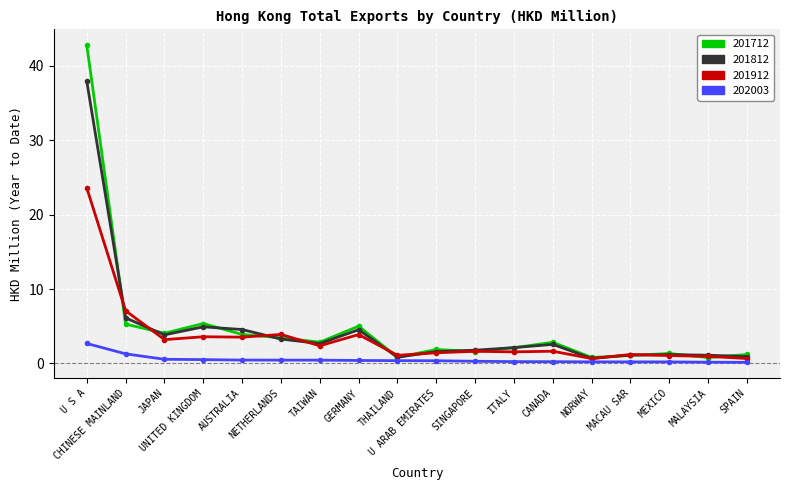

True or false: 201712 has more than 0 points higher than both neighbors.

True